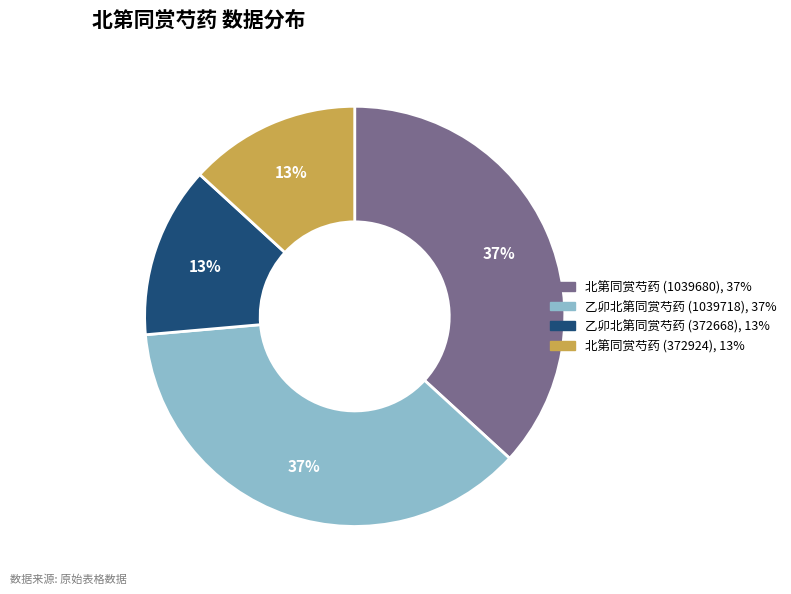

Approximately how many times larger is the value at 北第同赏芍药 (1039680) compared to 乙卯北第同赏芍药 (1039718)?

1.0